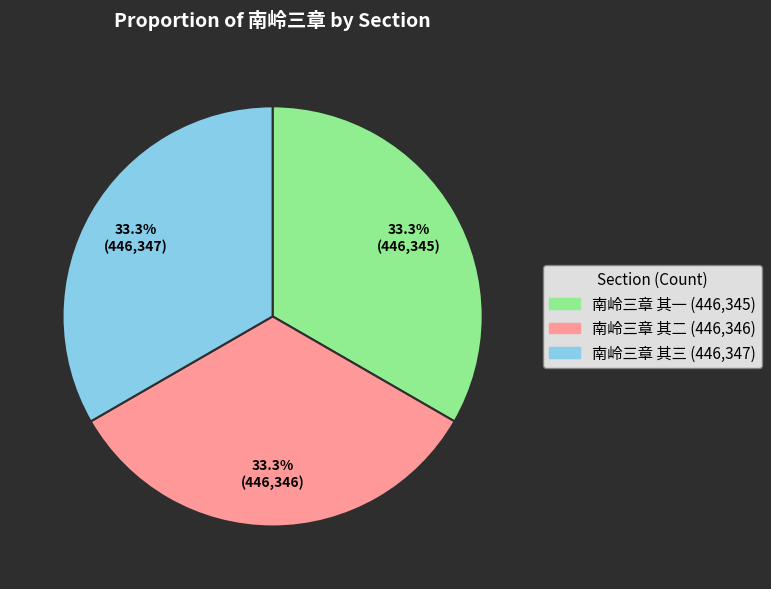

Does 南岭三章 其三 account for over 50% of the chart?

No